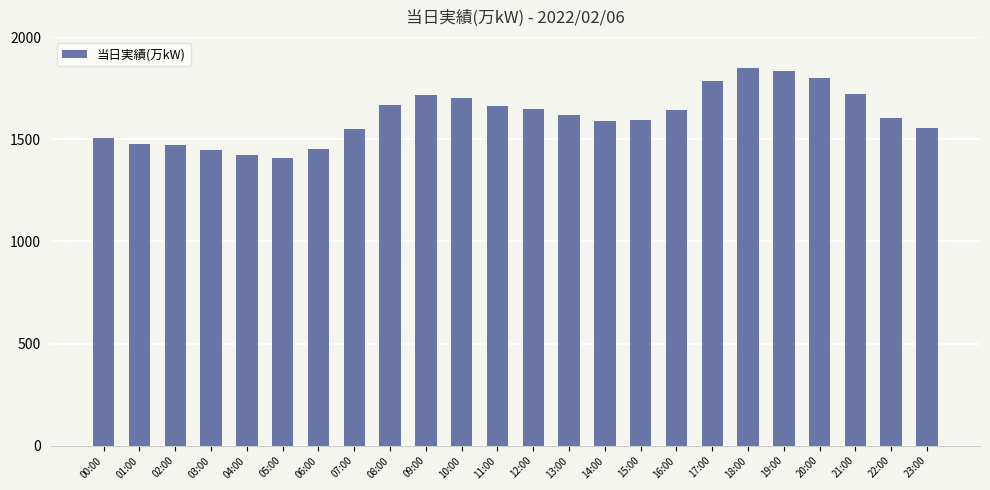

Does the chart contain stacked bars?

No